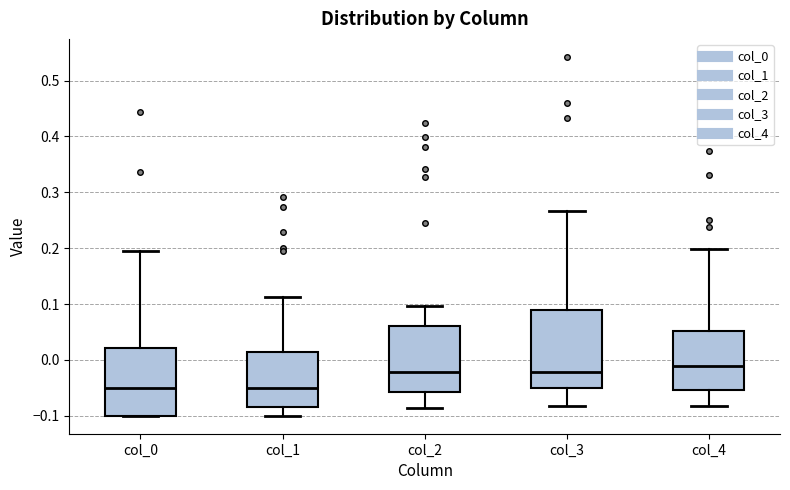

Comparing the boxes themselves (not the whiskers), which one is the tallest?

col_3